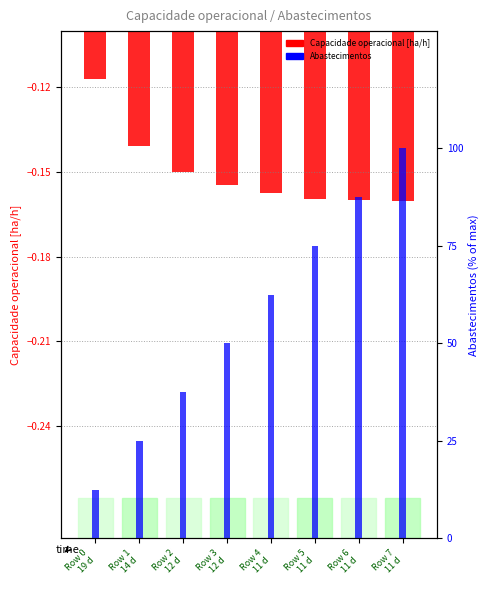

Reading left to right, transcribe all the data shown in this chart.

Capacidade operacional [ha/h]: Row 0
19 d=-0.1	Row 1
14 d=-0.1	Row 2
12 d=-0.2	Row 3
12 d=-0.2	Row 4
11 d=-0.2	Row 5
11 d=-0.2	Row 6
11 d=-0.2	Row 7
11 d=-0.2
Abastecimentos: Row 0
19 d=12.5	Row 1
14 d=25.0	Row 2
12 d=37.5	Row 3
12 d=50.0	Row 4
11 d=62.5	Row 5
11 d=75.0	Row 6
11 d=87.5	Row 7
11 d=100.0